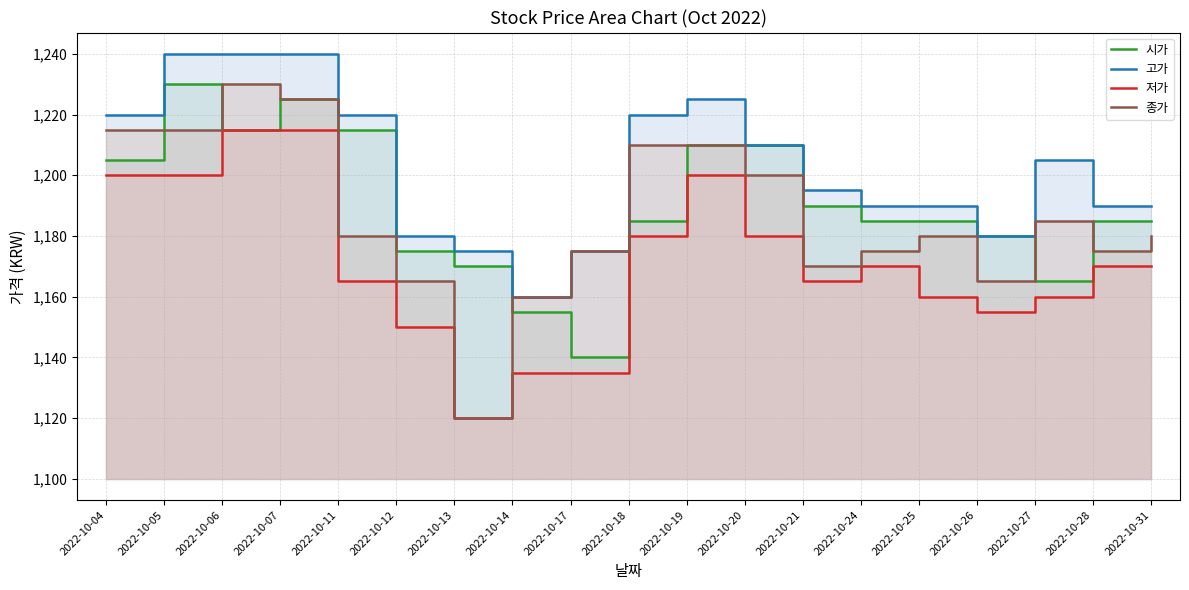

Rank the series at 2022-10-07 from highest to lowest value.

고가, 시가, 종가, 저가